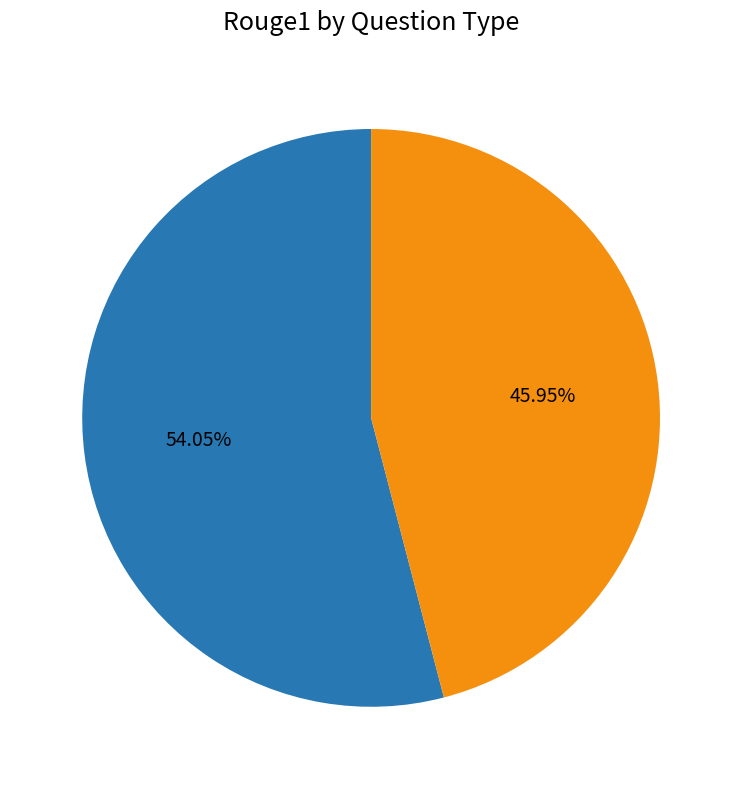

How many segments does this pie chart have?

2